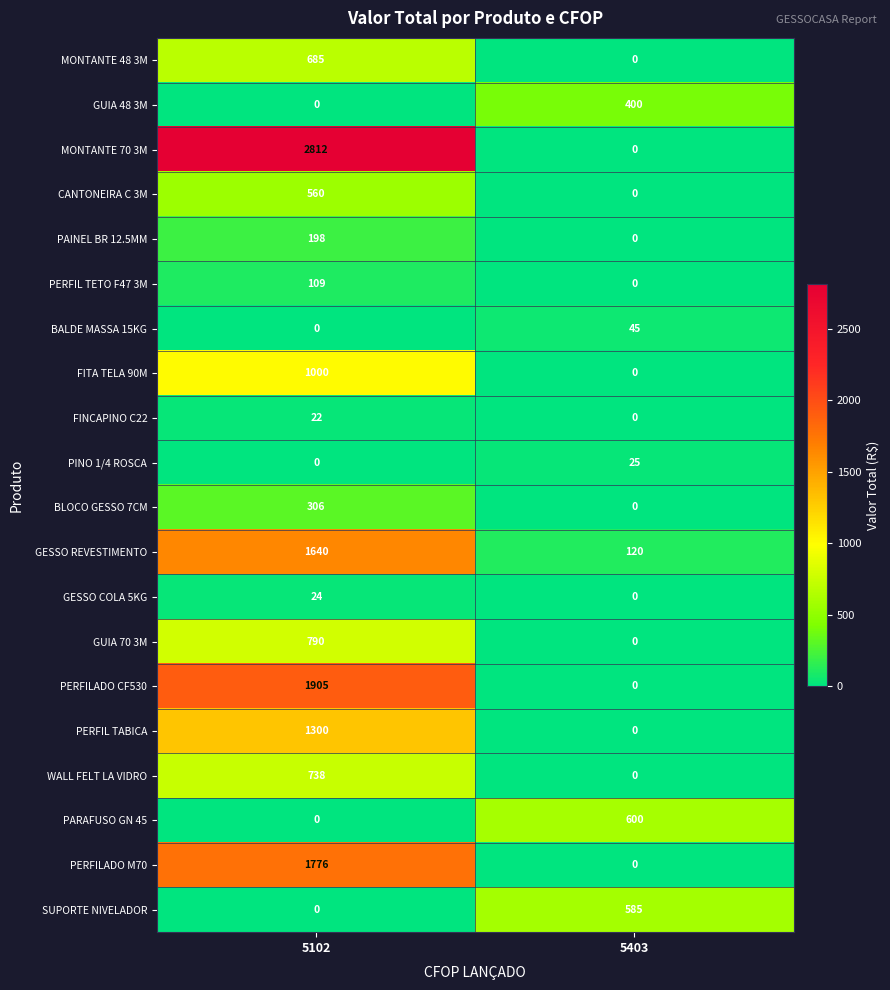

Which series has the largest total across all categories?

MONTANTE 70 3M